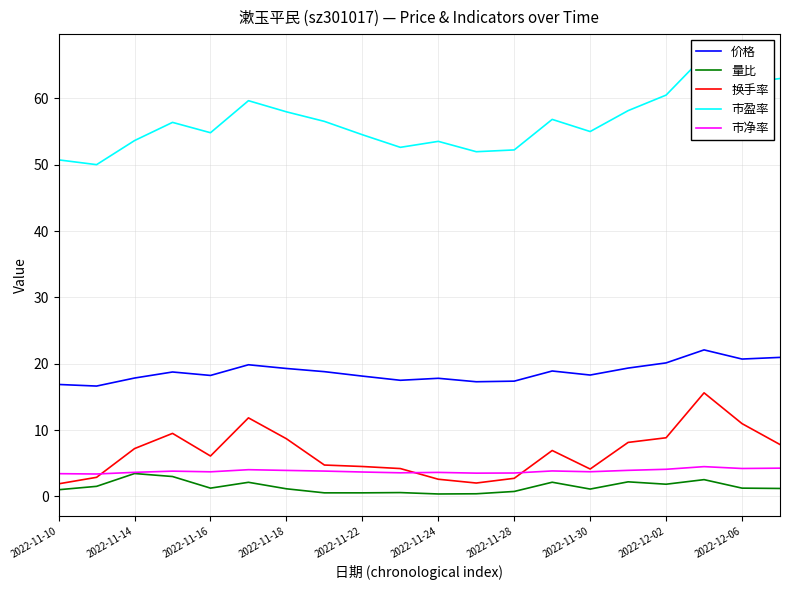

True or false: 市盈率 and 换手率 intersect in this chart.

False